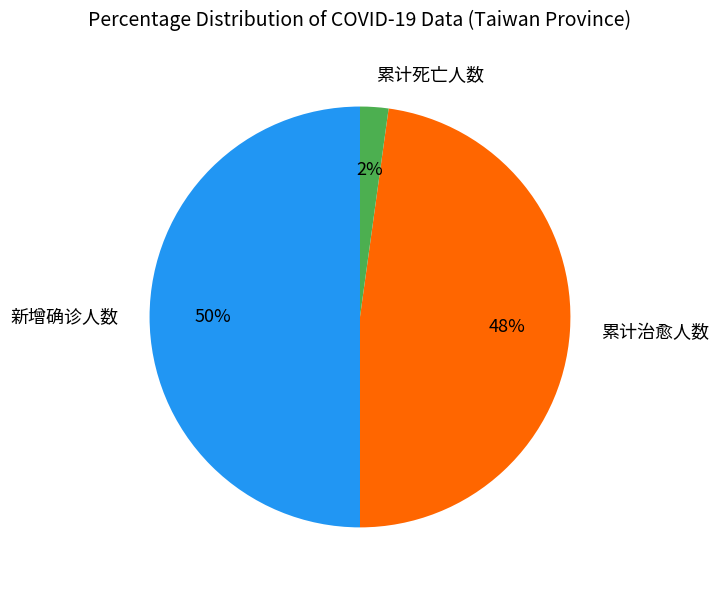

True or false: 新增确诊人数 accounts for 58% of the total.

False